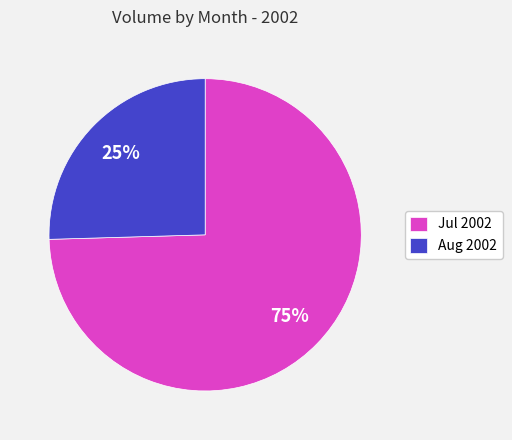

Count the number of slices in the pie.

2